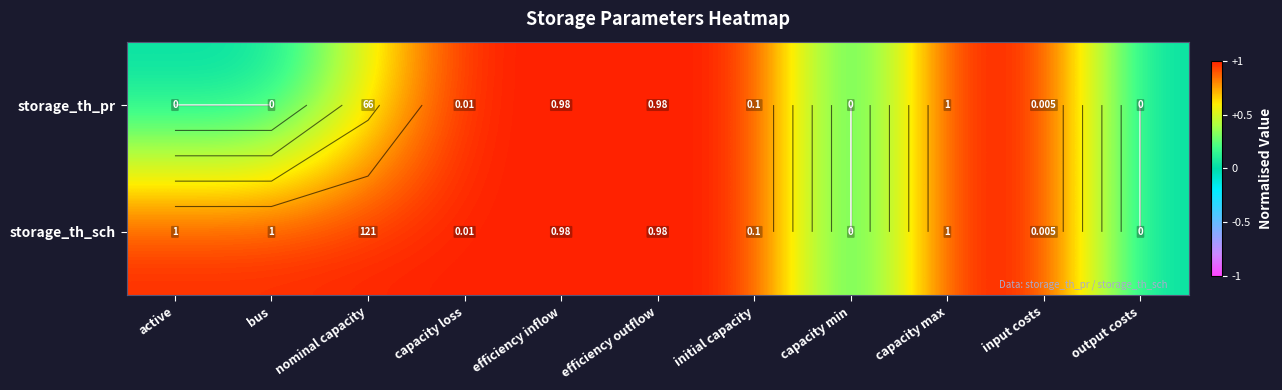

What is the approximate value of storage_th_sch at active?

1.0